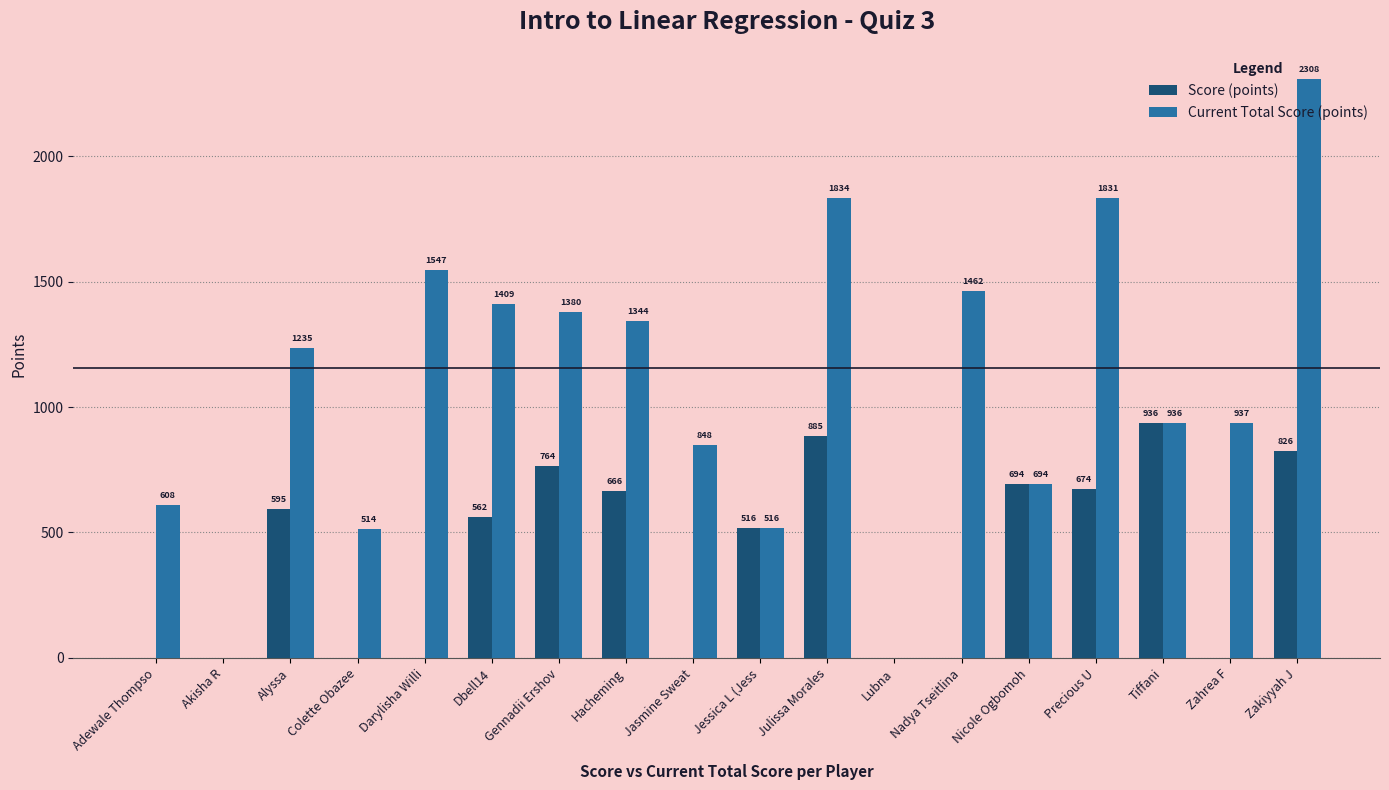

What is the sum of all Current Total Score (points) values?

19403